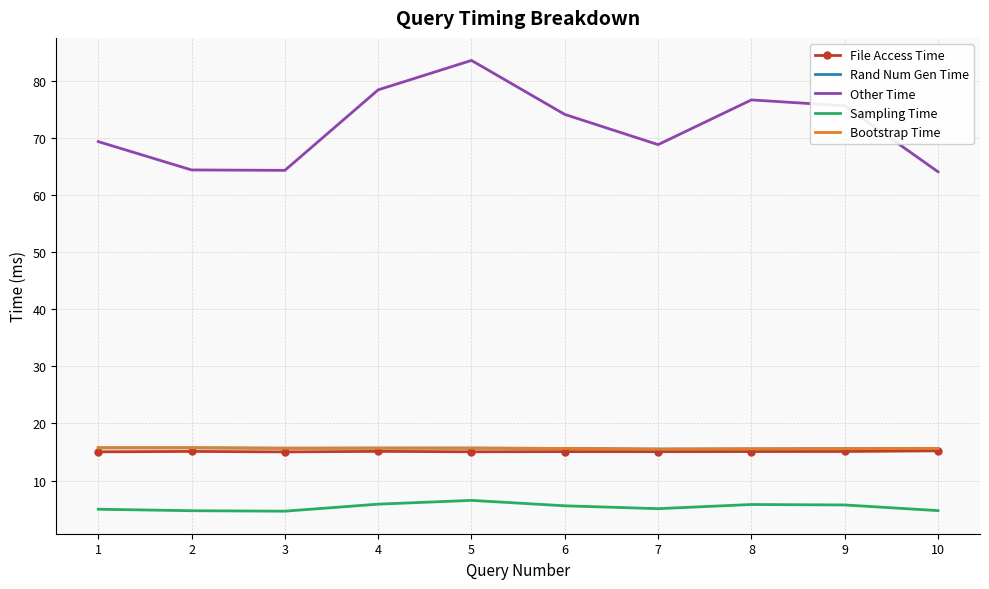

Reading right to left, what are all the values shown in this chart?

File Access Time: 10=15.2	9=15.1	8=15.1	7=15.1	6=15.1	5=15.0	4=15.1	3=15.0	2=15.1	1=15.0
Rand Num Gen Time: 10=15.6	9=15.6	8=15.5	7=15.5	6=15.6	5=15.7	4=15.7	3=15.7	2=15.7	1=15.7
Other Time: 10=64.0	9=75.6	8=76.6	7=68.8	6=74.1	5=83.5	4=78.4	3=64.3	2=64.4	1=69.3
Sampling Time: 10=4.7	9=5.7	8=5.8	7=5.1	6=5.6	5=6.5	4=5.9	3=4.6	2=4.7	1=5.0
Bootstrap Time: 10=15.6	9=15.6	8=15.5	7=15.5	6=15.6	5=15.7	4=15.7	3=15.7	2=15.7	1=15.7